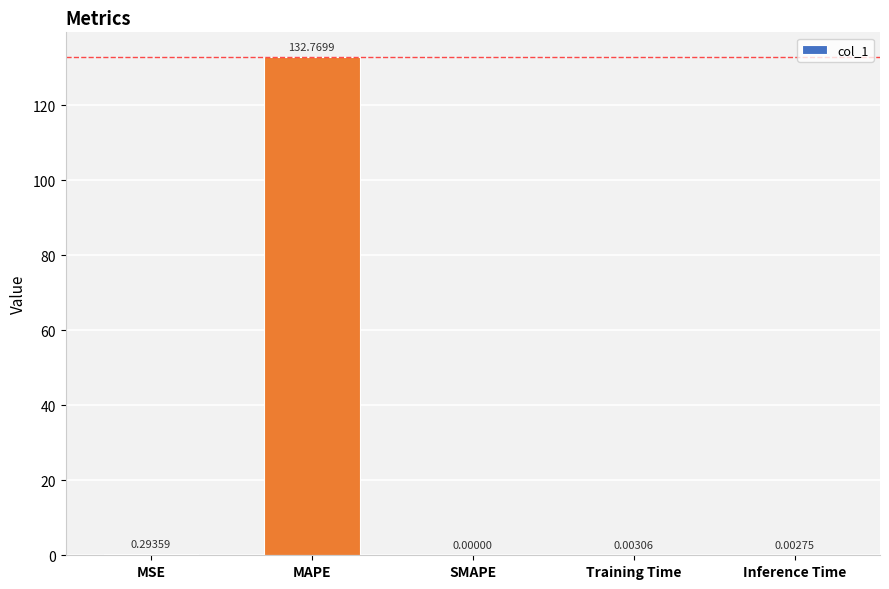

Count the number of categories in the chart.

5